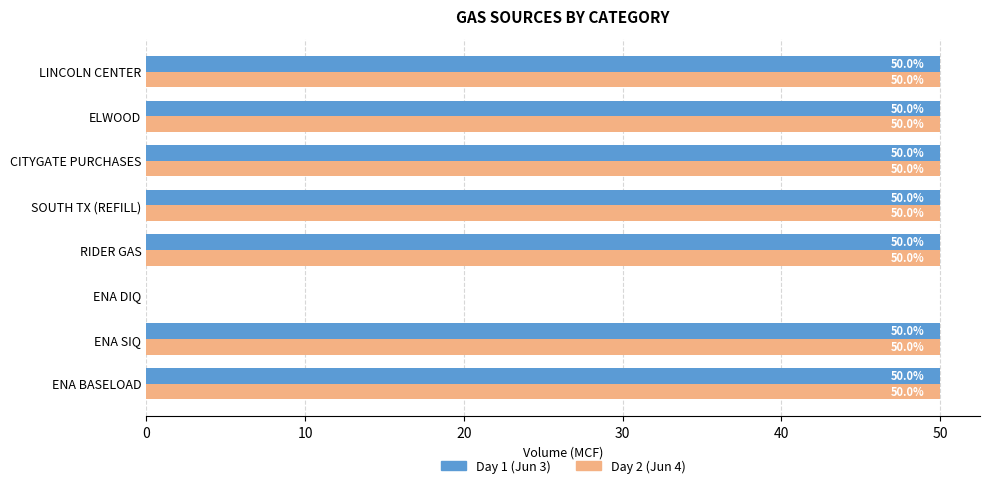

What is the sum of the Day 1 (Jun 3) values at ENA DIQ and ELWOOD?

50